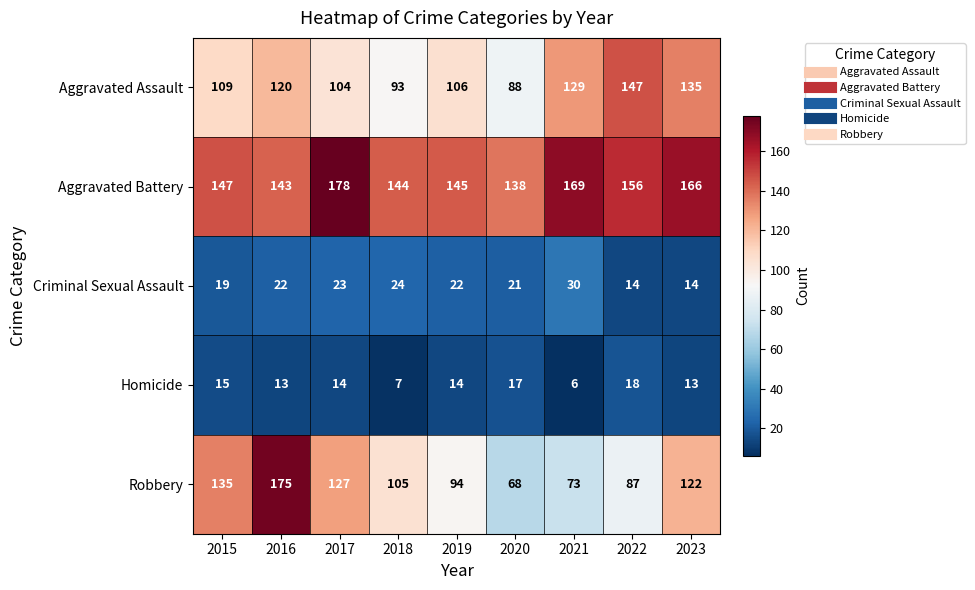

List the series in order of their peak value, highest first.

Aggravated Battery, Robbery, Aggravated Assault, Criminal Sexual Assault, Homicide